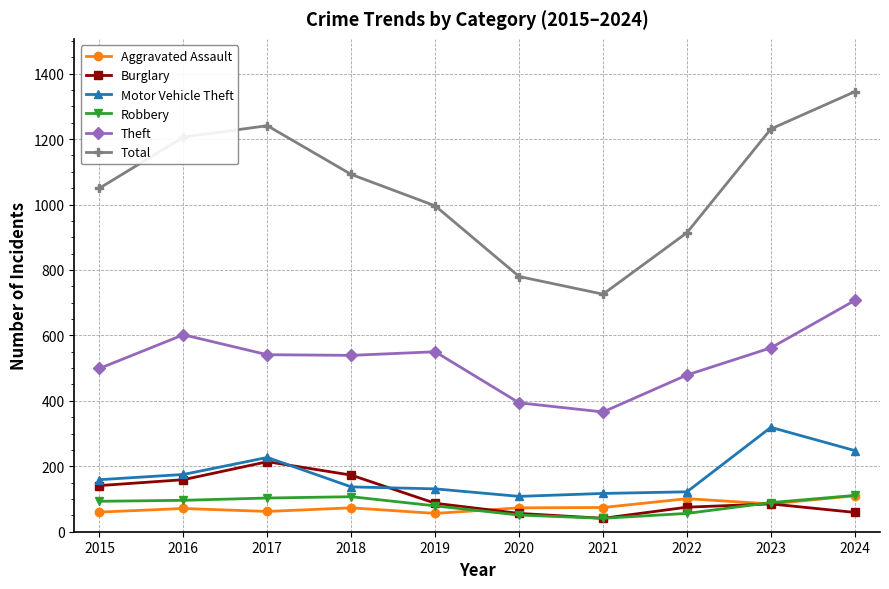

What is the sum of all Burglary values?

1090